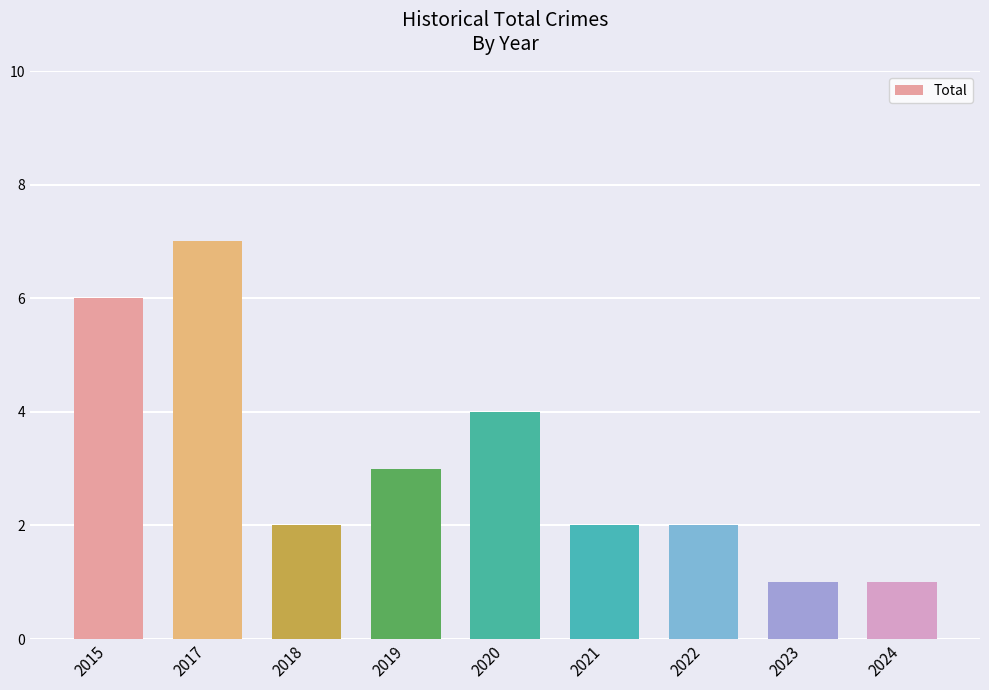

Does the chart contain any negative values?

No